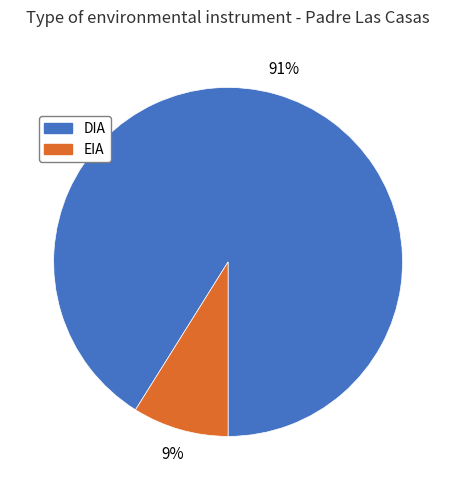

What is the largest slice in the pie chart?

DIA